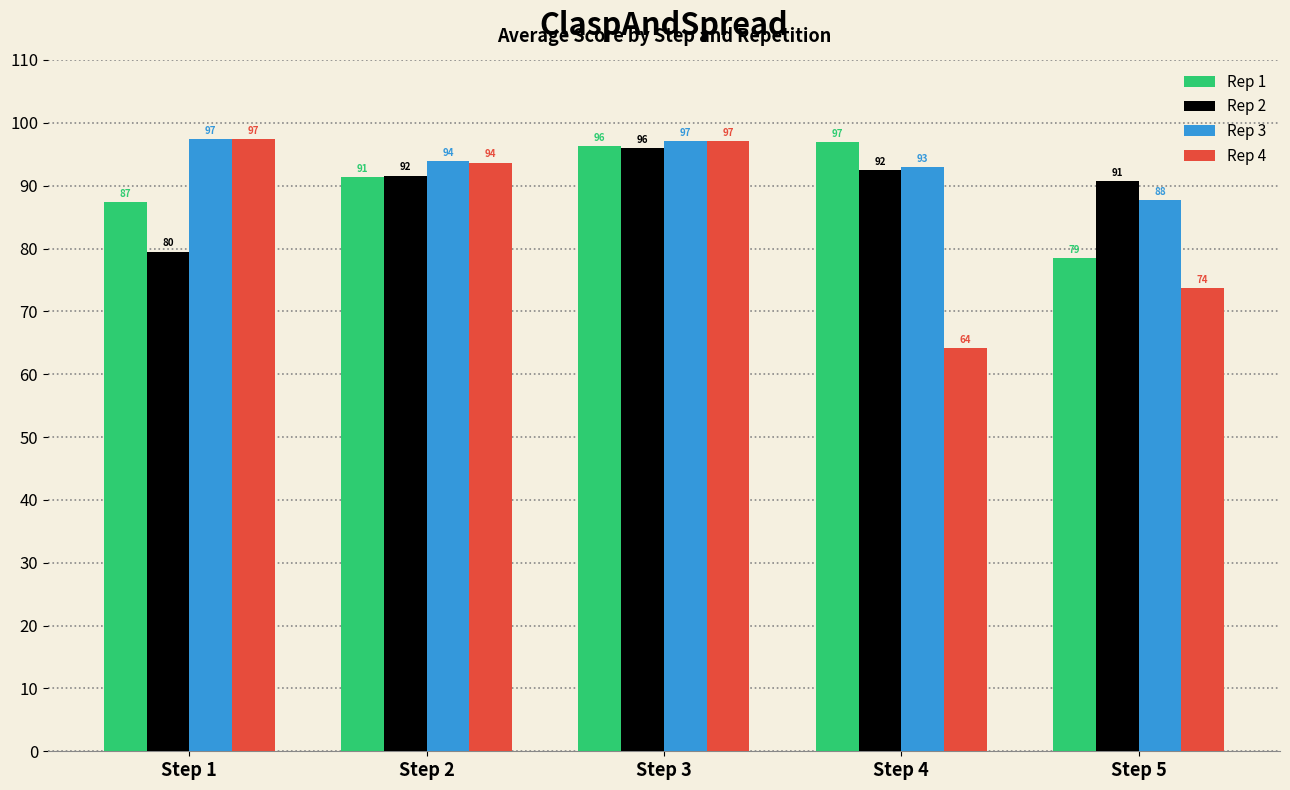

What is the total value across all series at Step 1?

361.7